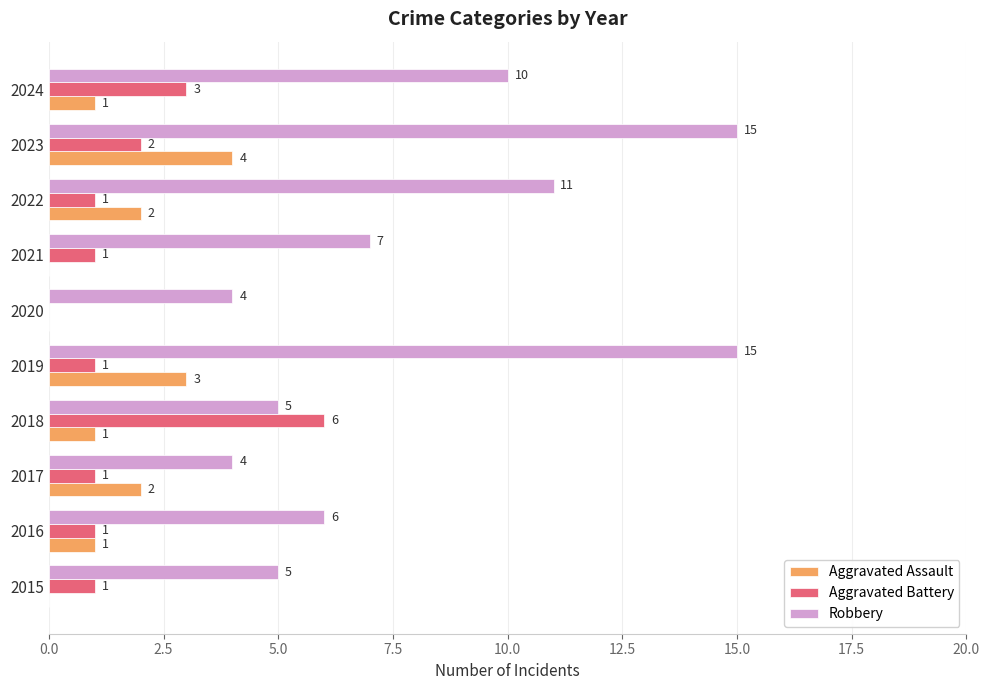

Is it true that Aggravated Battery equals 1 at 2021?

True